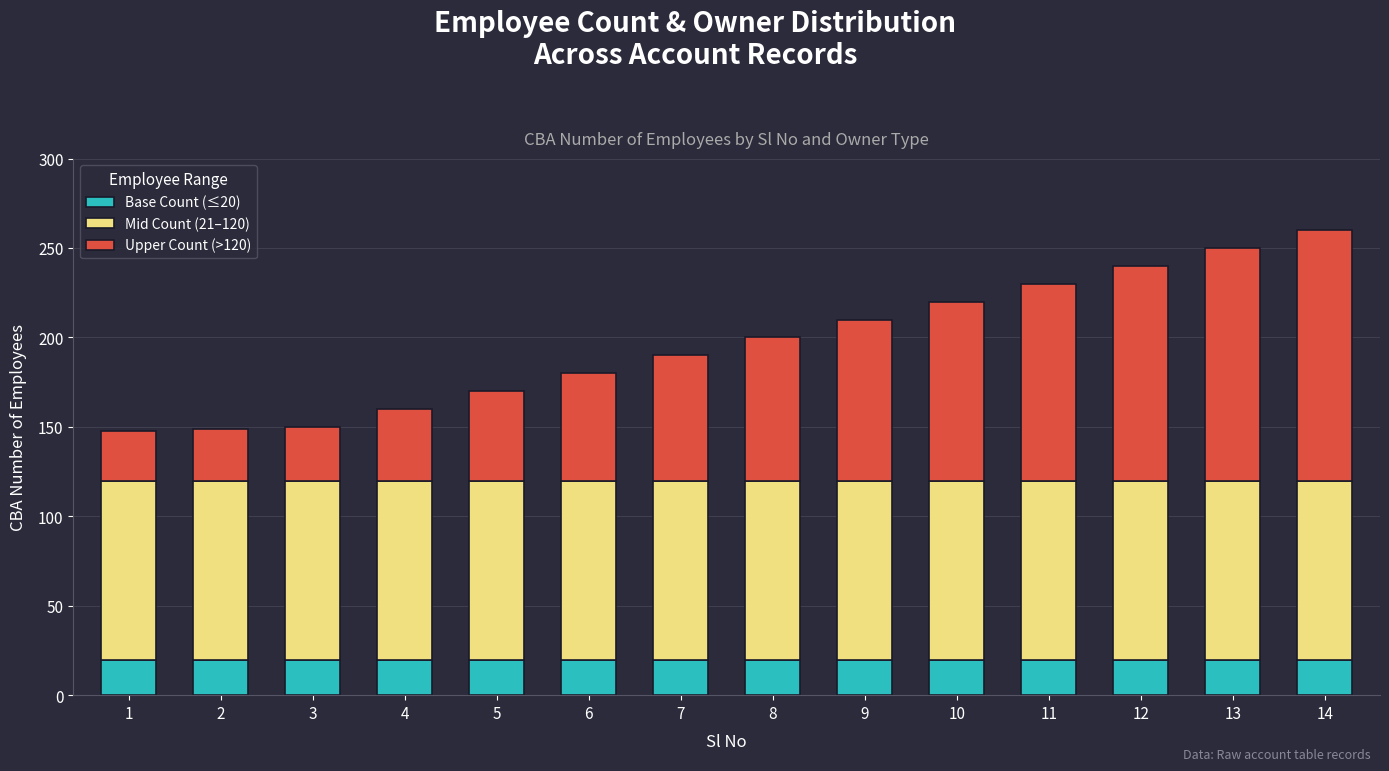

What are all the series names shown in the legend?

Base Count (≤20), Mid Count (21–120), Upper Count (>120)